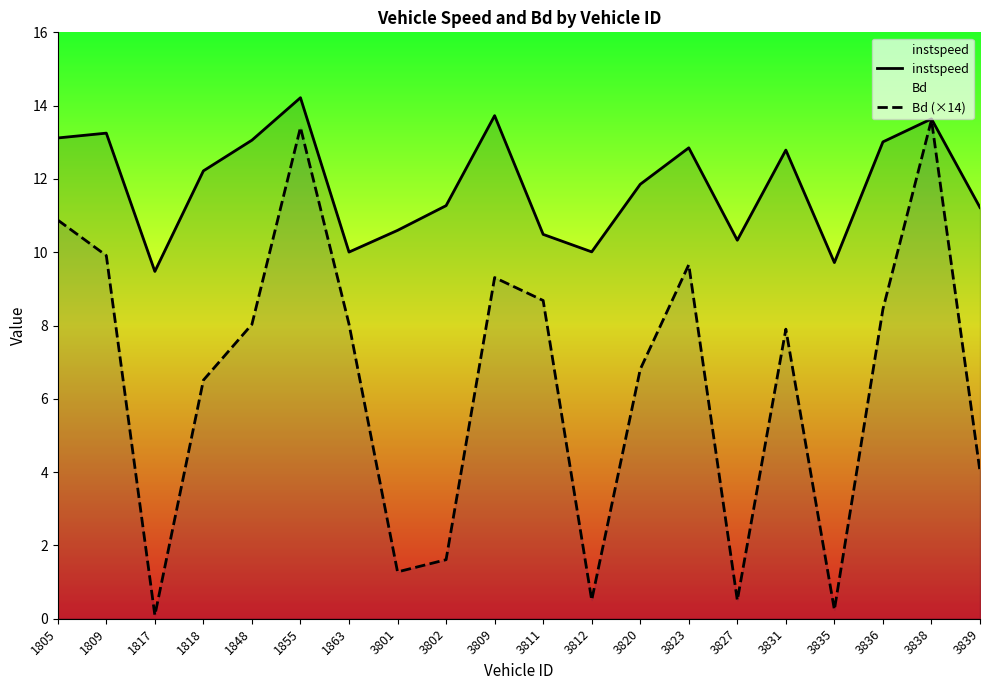

What is the average value of the instspeed series?

11.8